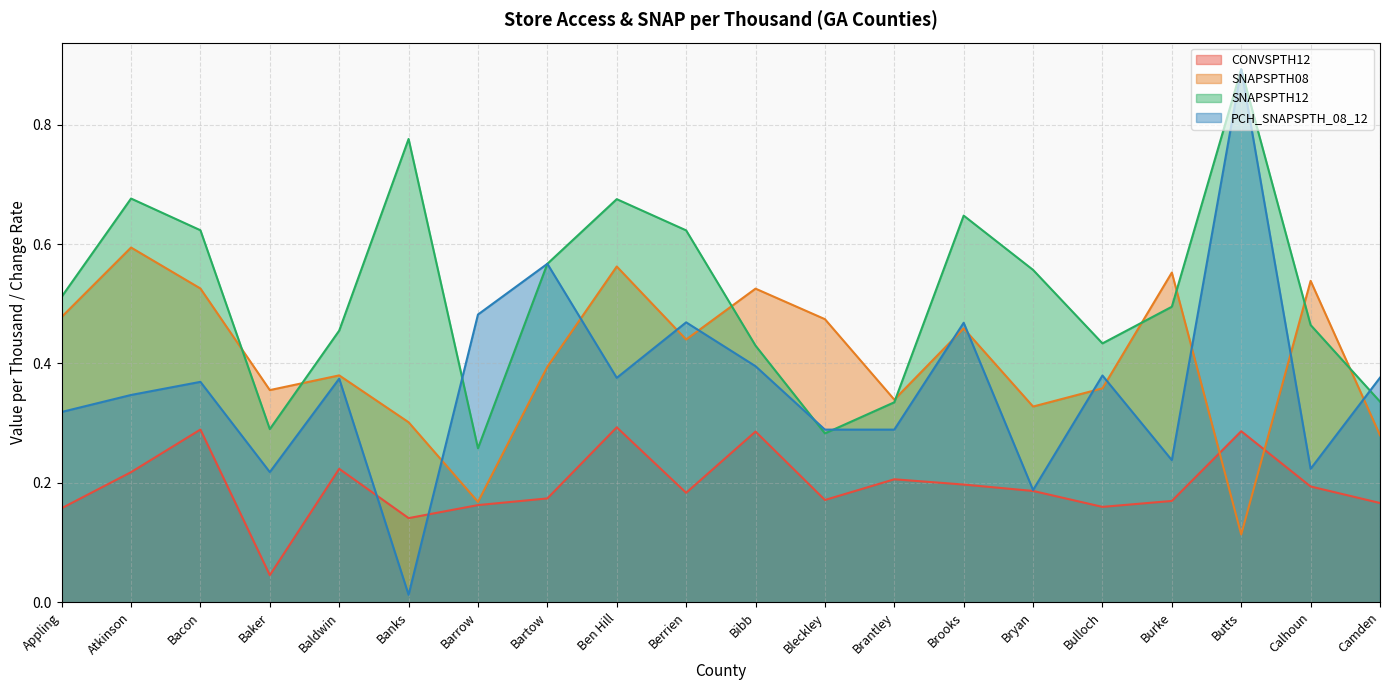

Reading right to left, list all the values displayed in this chart.

CONVSPTH12: Camden=0.2	Calhoun=0.2	Butts=0.3	Burke=0.2	Bulloch=0.2	Bryan=0.2	Brooks=0.2	Brantley=0.2	Bleckley=0.2	Bibb=0.3	Berrien=0.2	Ben Hill=0.3	Bartow=0.2	Barrow=0.2	Banks=0.1	Baldwin=0.2	Baker=0.0	Bacon=0.3	Atkinson=0.2	Appling=0.2
SNAPSPTH08: Camden=0.3	Calhoun=0.5	Butts=0.1	Burke=0.6	Bulloch=0.4	Bryan=0.3	Brooks=0.5	Brantley=0.3	Bleckley=0.5	Bibb=0.5	Berrien=0.4	Ben Hill=0.6	Bartow=0.4	Barrow=0.2	Banks=0.3	Baldwin=0.4	Baker=0.4	Bacon=0.5	Atkinson=0.6	Appling=0.5
SNAPSPTH12: Camden=0.3	Calhoun=0.5	Butts=0.9	Burke=0.5	Bulloch=0.4	Bryan=0.6	Brooks=0.6	Brantley=0.3	Bleckley=0.3	Bibb=0.4	Berrien=0.6	Ben Hill=0.7	Bartow=0.6	Barrow=0.3	Banks=0.8	Baldwin=0.5	Baker=0.3	Bacon=0.6	Atkinson=0.7	Appling=0.5
PCH_SNAPSPTH_08_12: Camden=0.4	Calhoun=0.2	Butts=0.9	Burke=0.2	Bulloch=0.4	Bryan=0.2	Brooks=0.5	Brantley=0.3	Bleckley=0.3	Bibb=0.4	Berrien=0.5	Ben Hill=0.4	Bartow=0.6	Barrow=0.5	Banks=0.0	Baldwin=0.4	Baker=0.2	Bacon=0.4	Atkinson=0.3	Appling=0.3